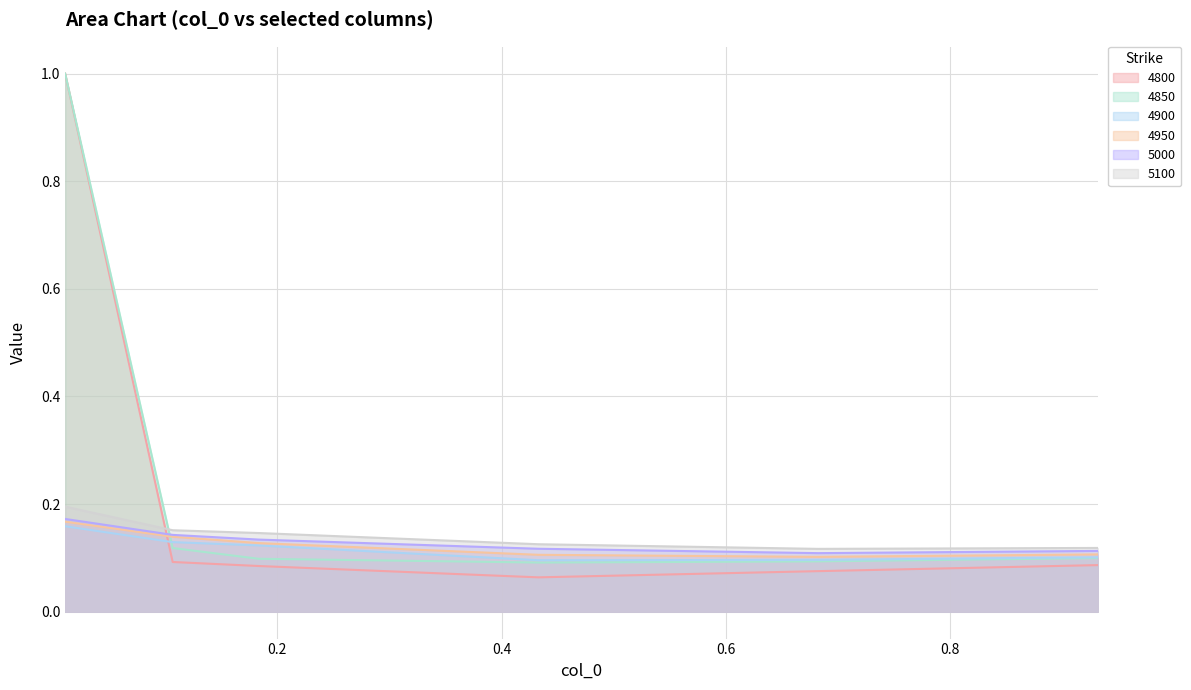

What is the value of the 4850 point at the 5th from the left?

0.1